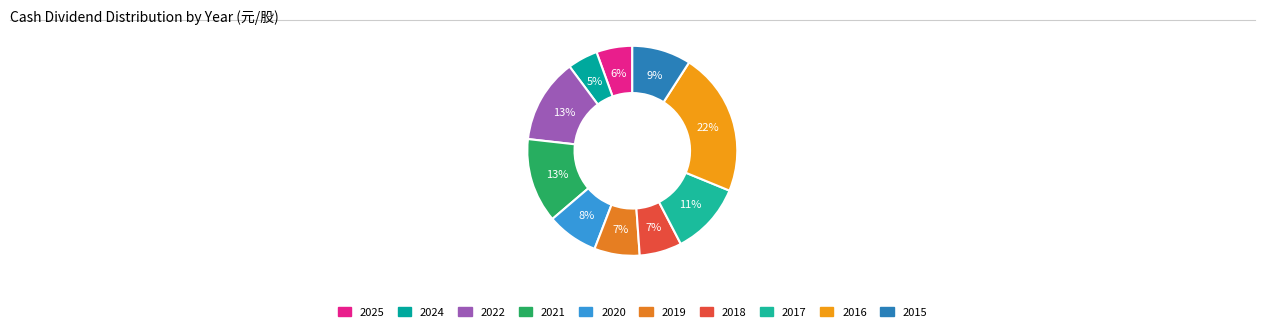

True or false: 2022 accounts for 13% of the total.

True